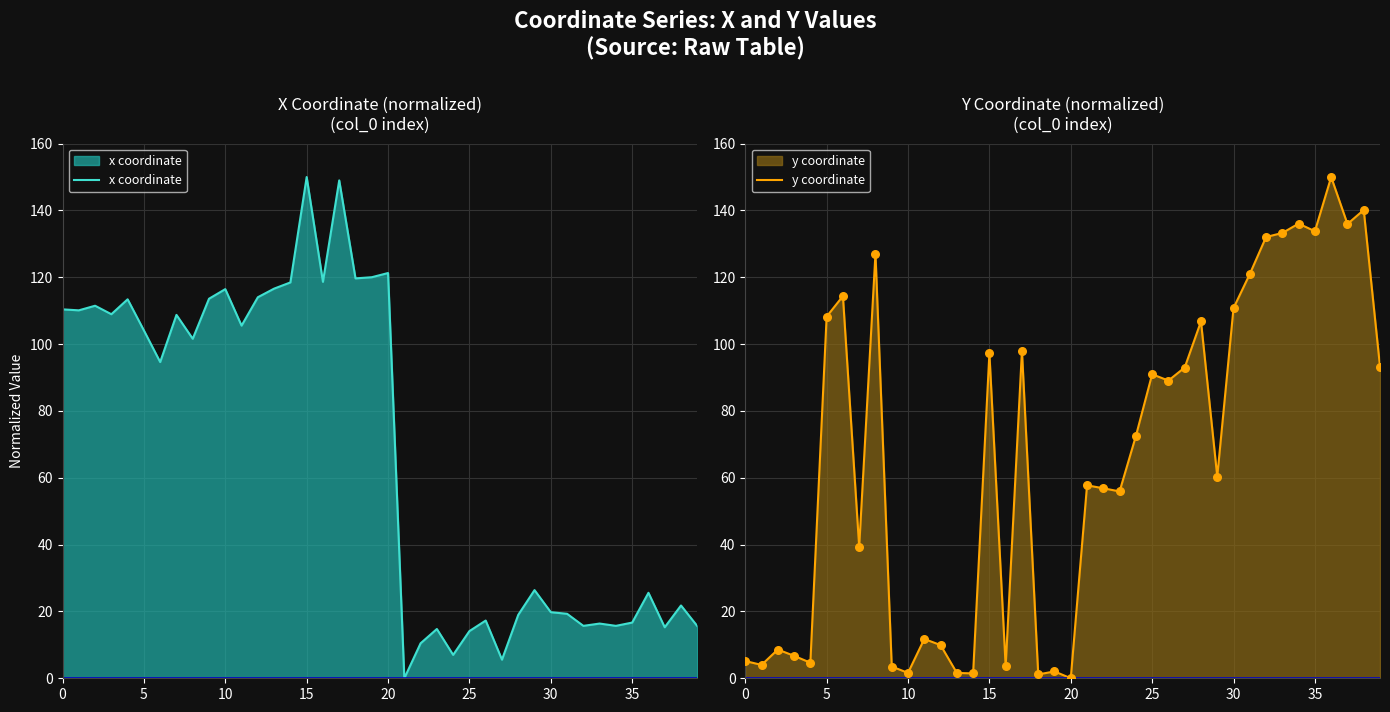

Which series reaches the minimum Y coordinate?

x coordinate